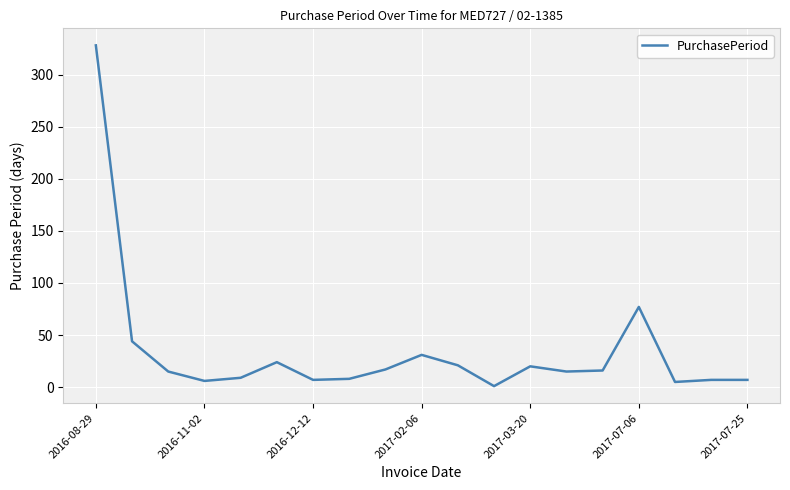

What is the difference between the maximum and minimum values?

327